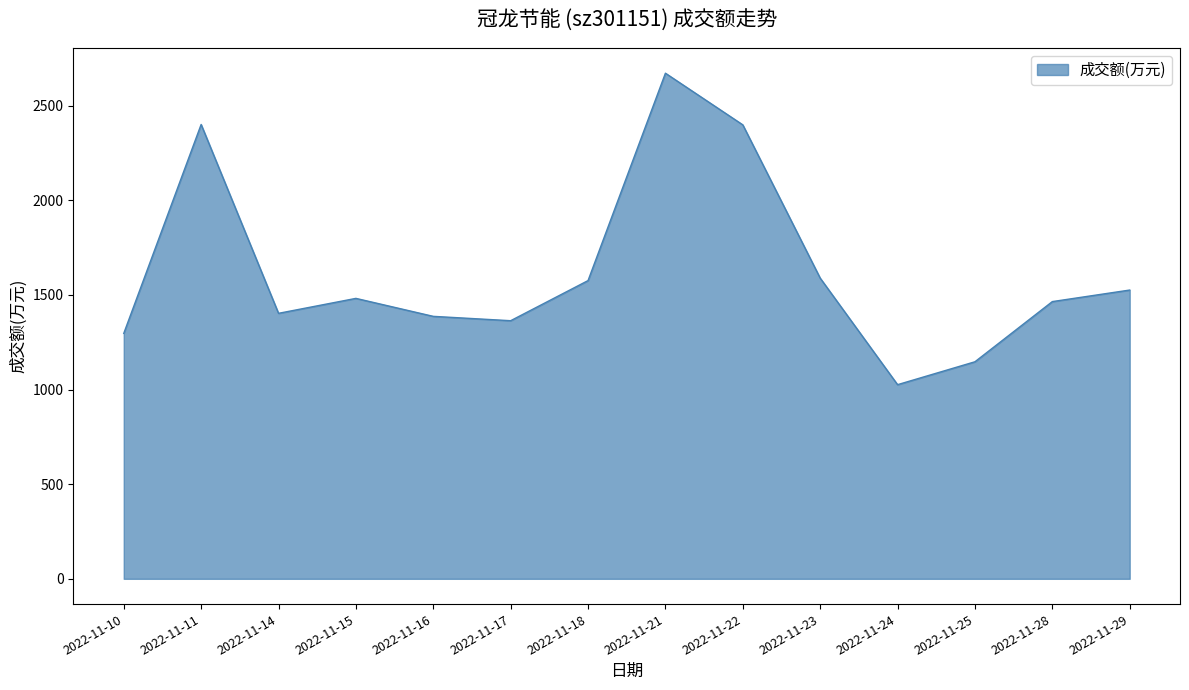

The value at 2022-11-15 is 1482. True or false?

True